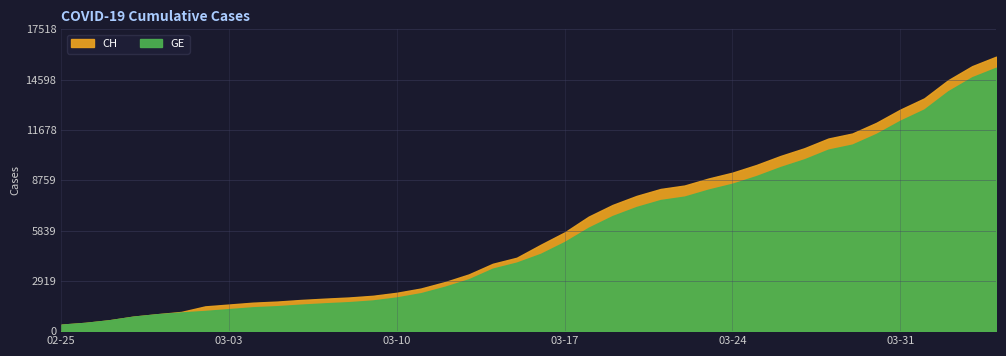

What are all the series names shown in the legend?

CH, GE